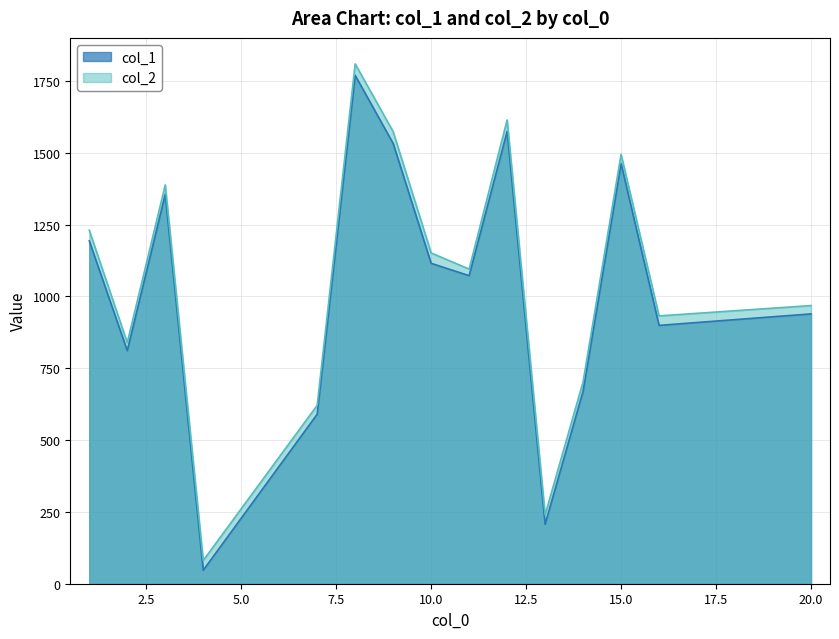

Which series has the largest range (max minus min)?

col_2